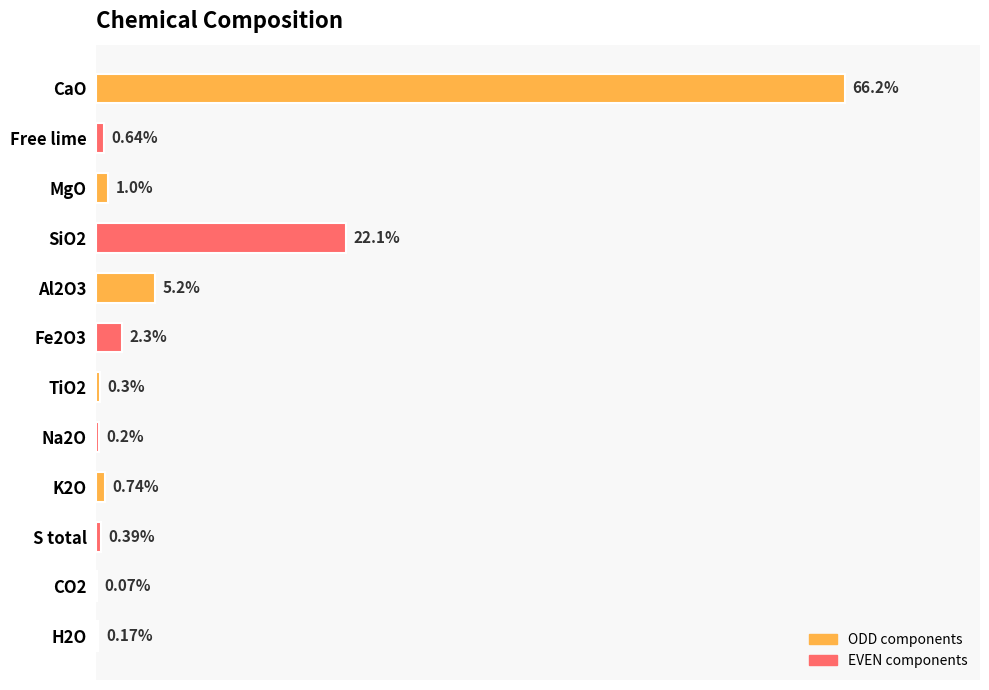

Which category has the highest value across all series?

CaO